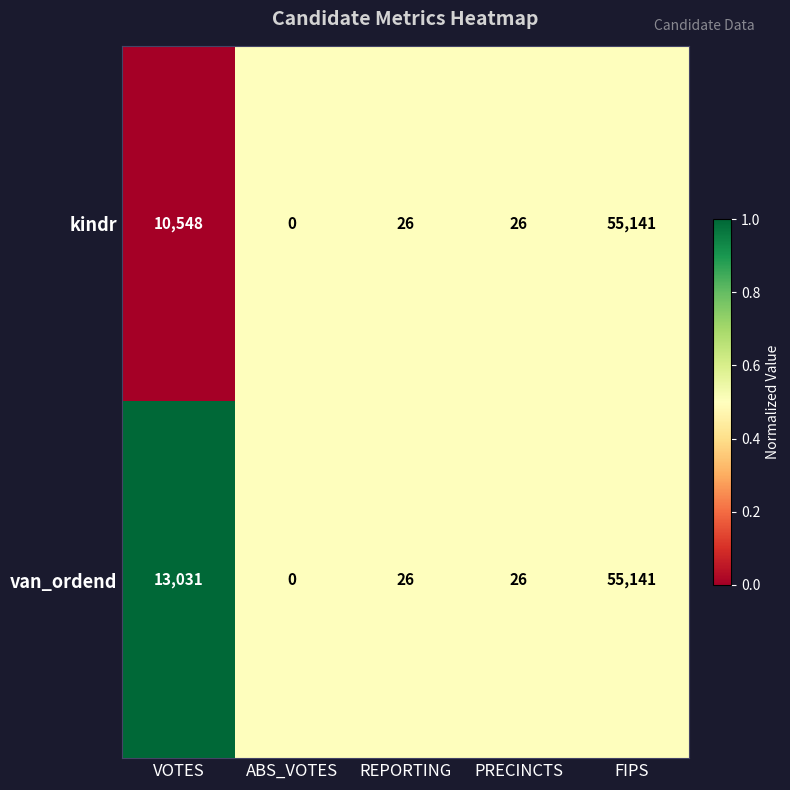

At which label does kindr first exceed 26?

VOTES